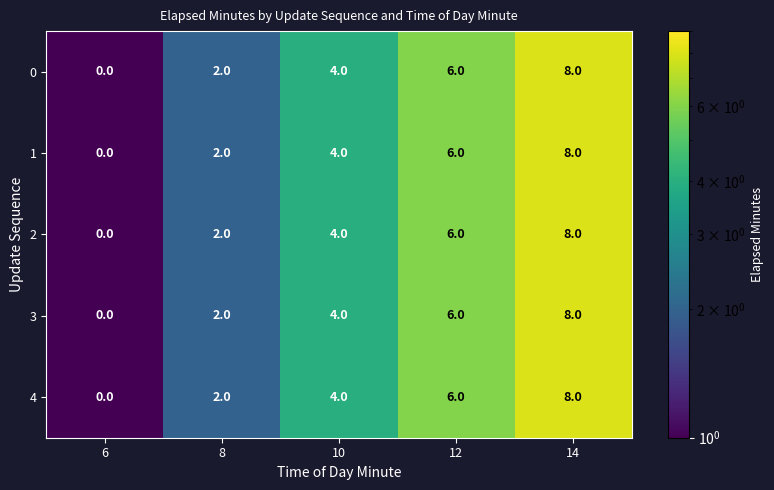

What is the sum of the 3 values at 14 and 10?

12